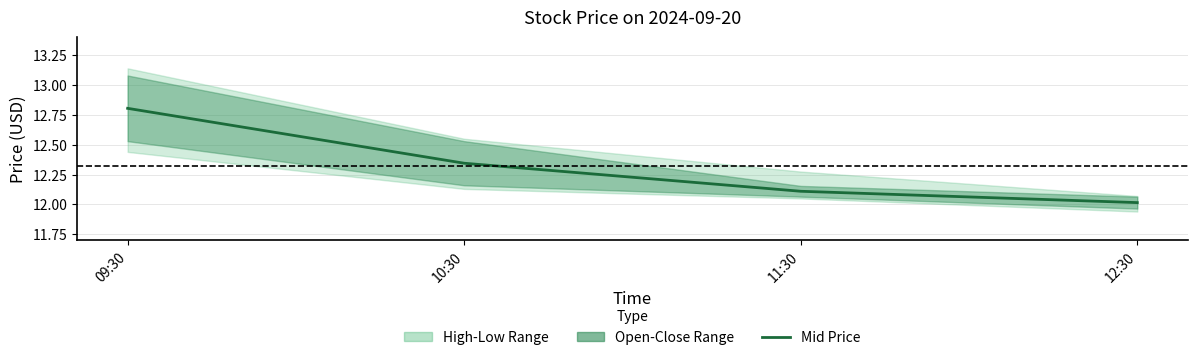

At which category does the chart reach its peak across all series?

09:30